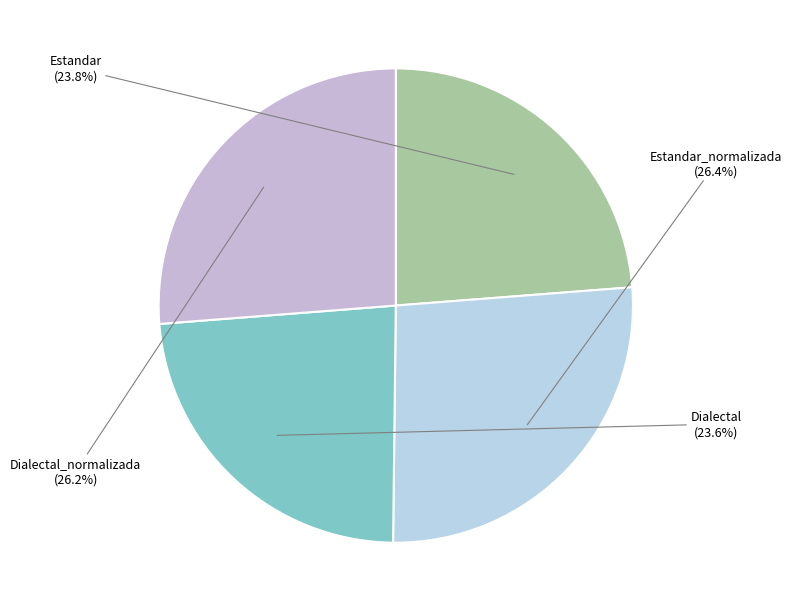

Which has a higher value, Dialectal or Estandar_normalizada?

Estandar_normalizada